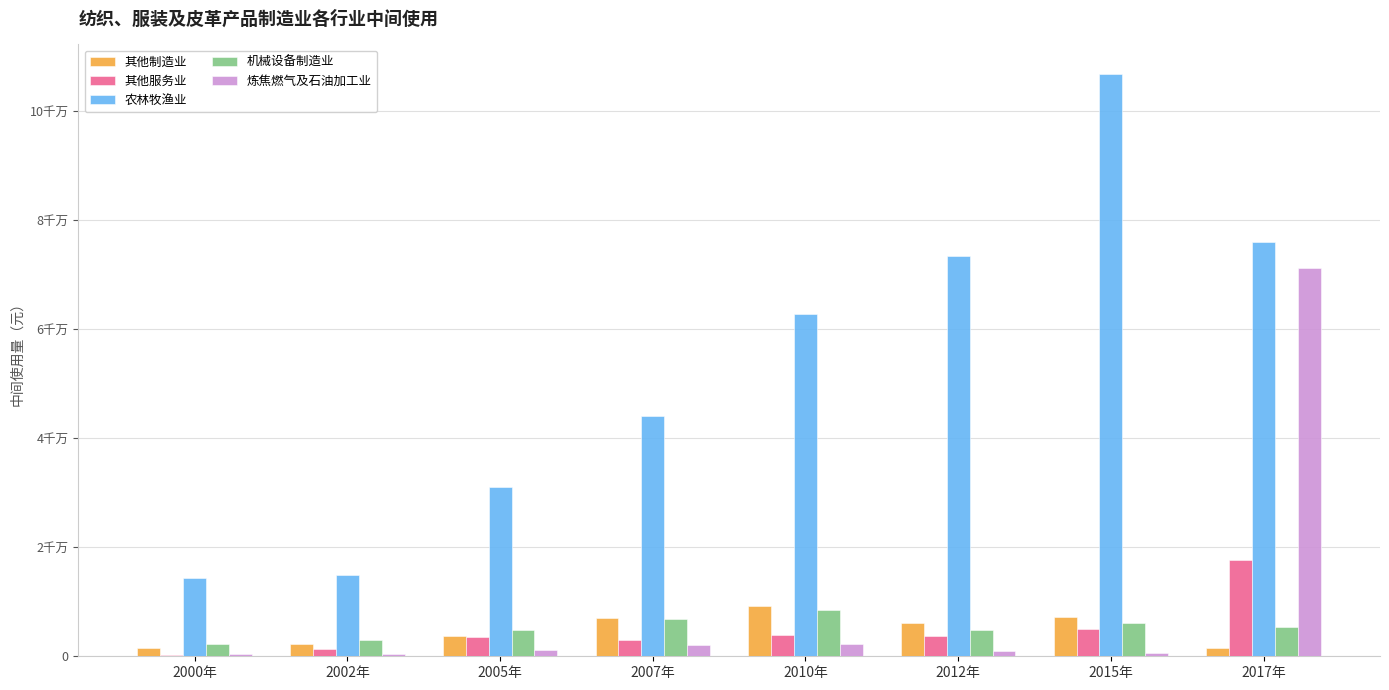

What is the lowest value of the 机械设备制造业 series?

2321165.7